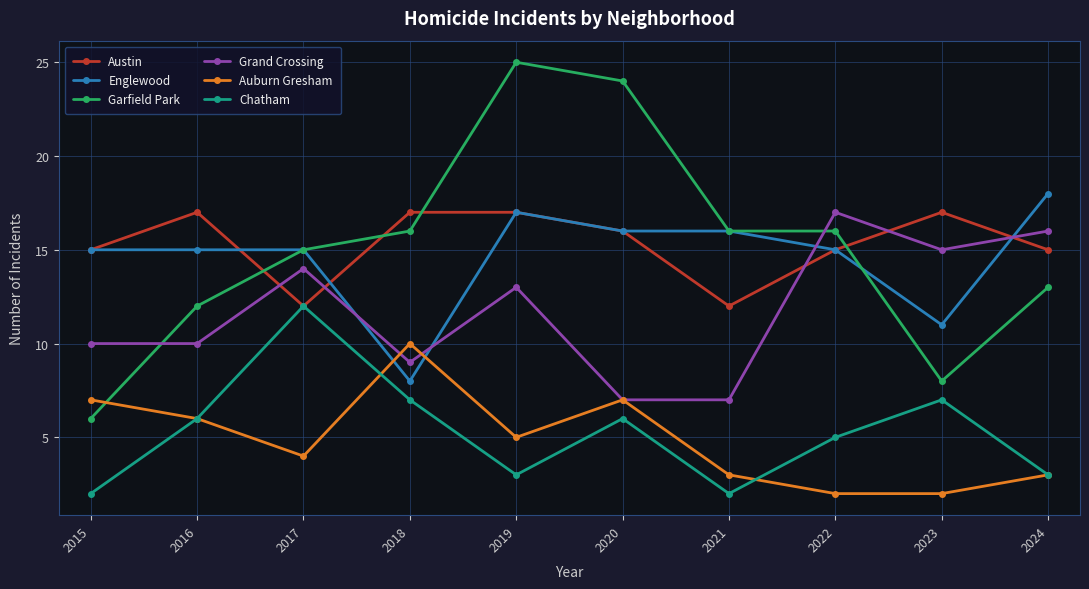

How many lines are shown in the chart?

6